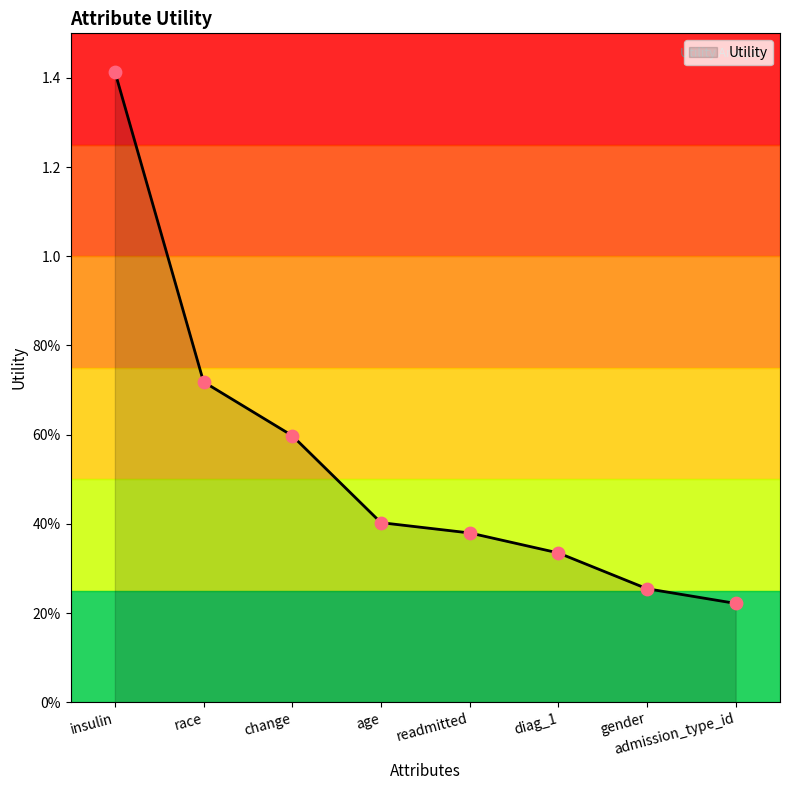

What is the change in value from readmitted to gender?

-0.1